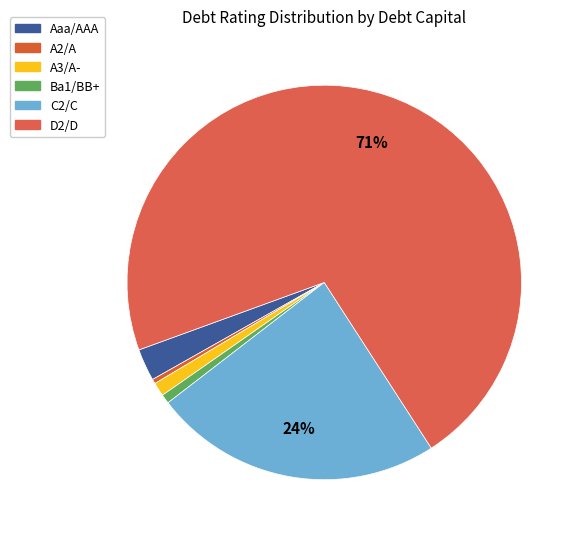

How many segments does this pie chart have?

6